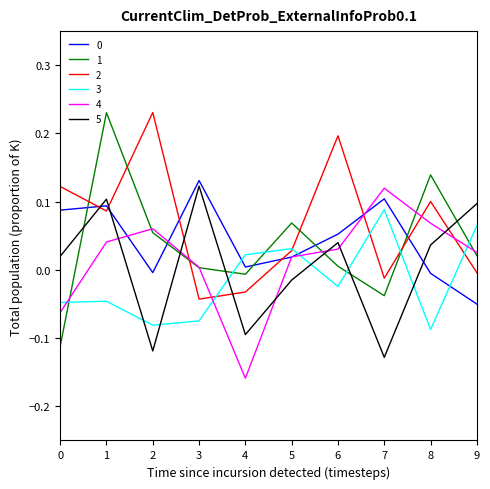

True or false: 2 has more than 0 points higher than both neighbors.

True